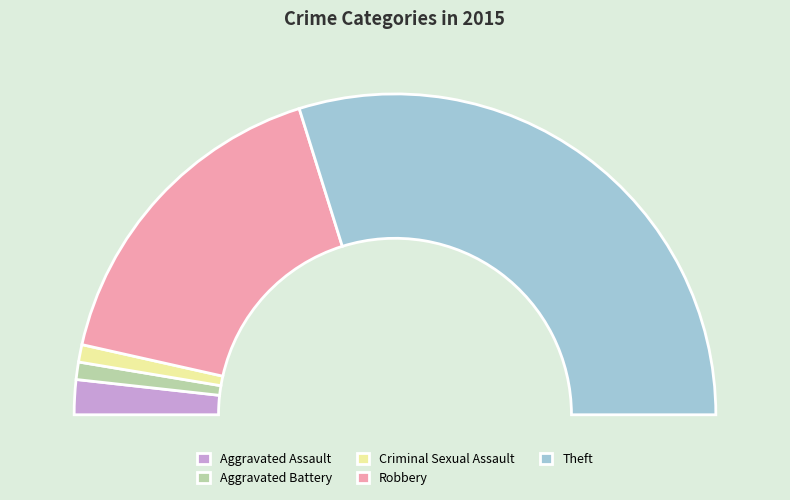

Count the number of slices in the pie.

5